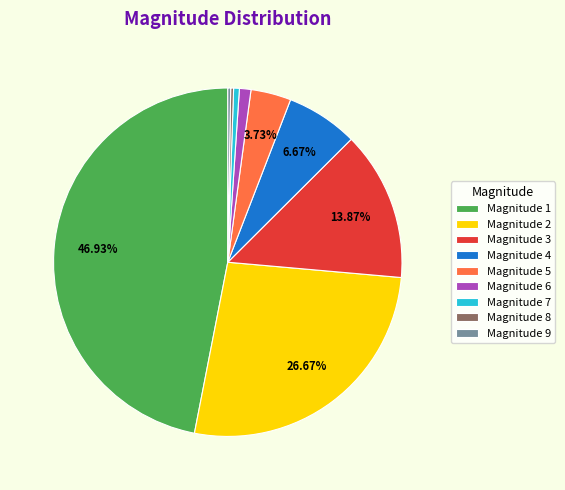

Which category has the biggest portion of the pie?

Magnitude 1